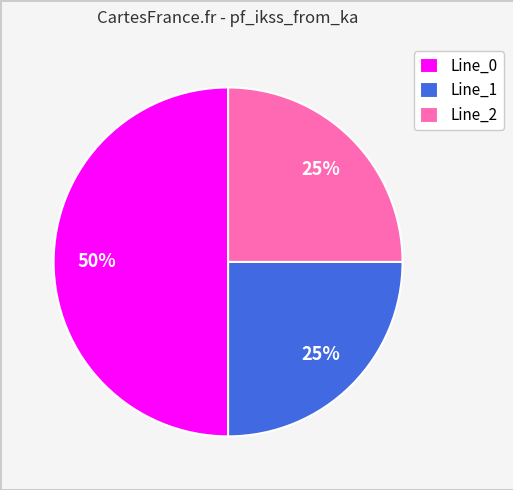

How many segments does this pie chart have?

3